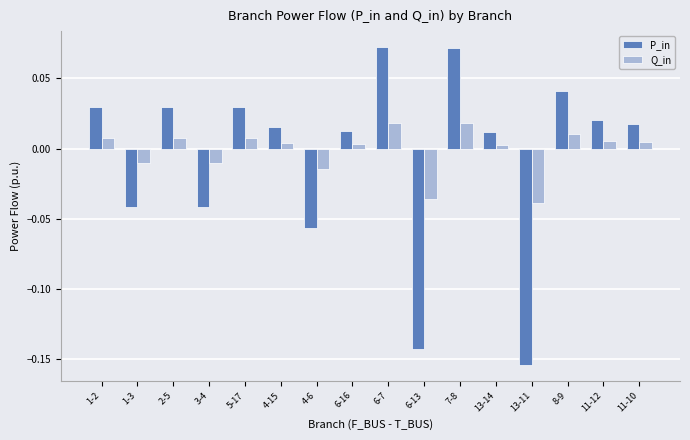

How many bars are there in total?

32